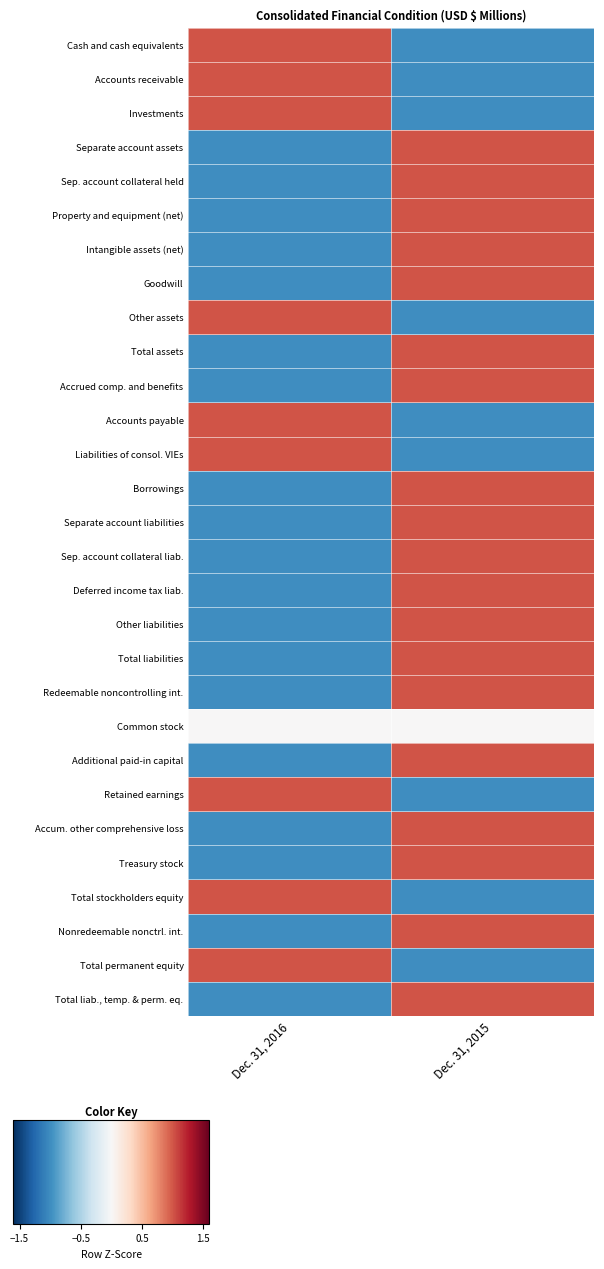

What is the spread (max minus min) of values at Dec. 31, 2015?

2